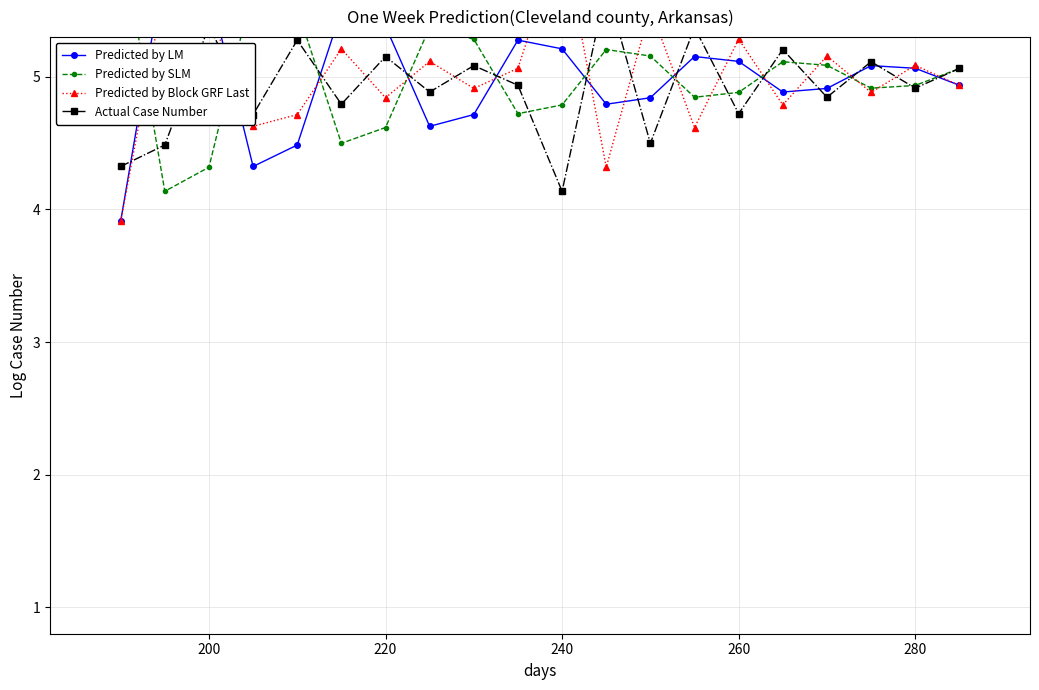

What is the sum of all Predicted by Block GRF Last values?

100.3